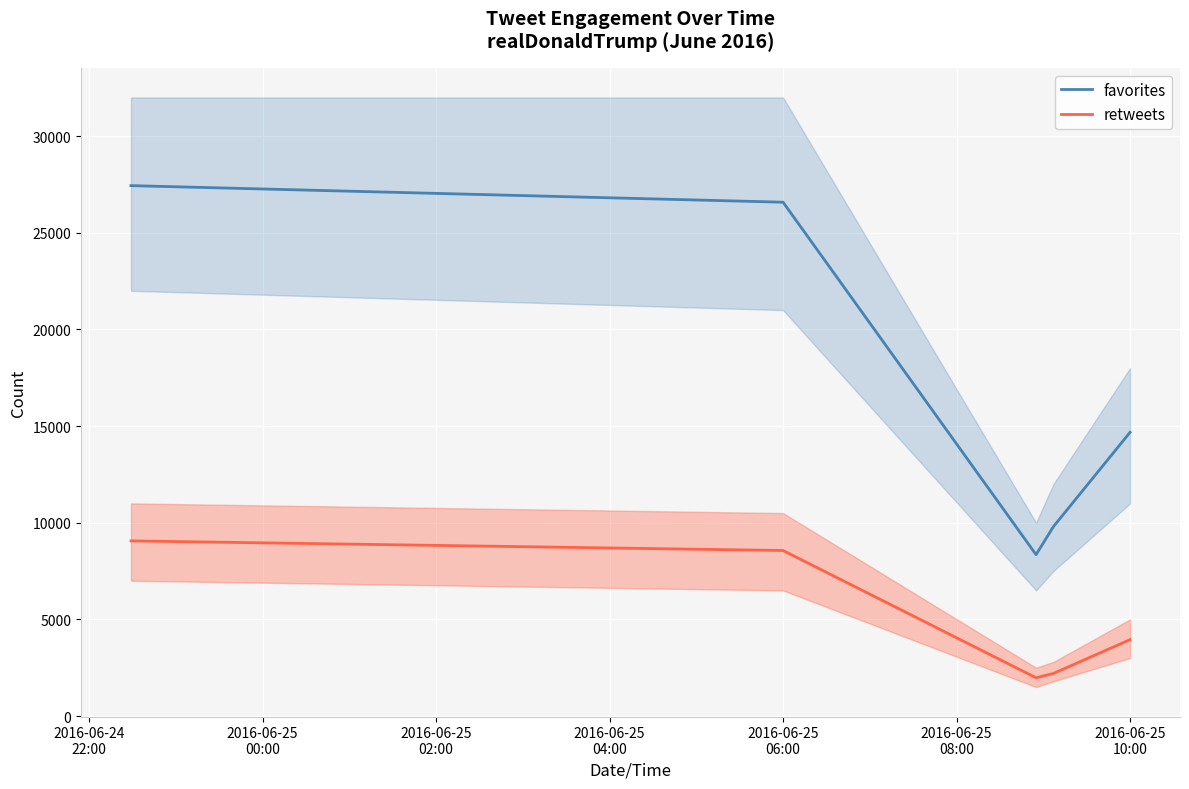

What is the value of the retweets point at the 3rd from the left?

1979